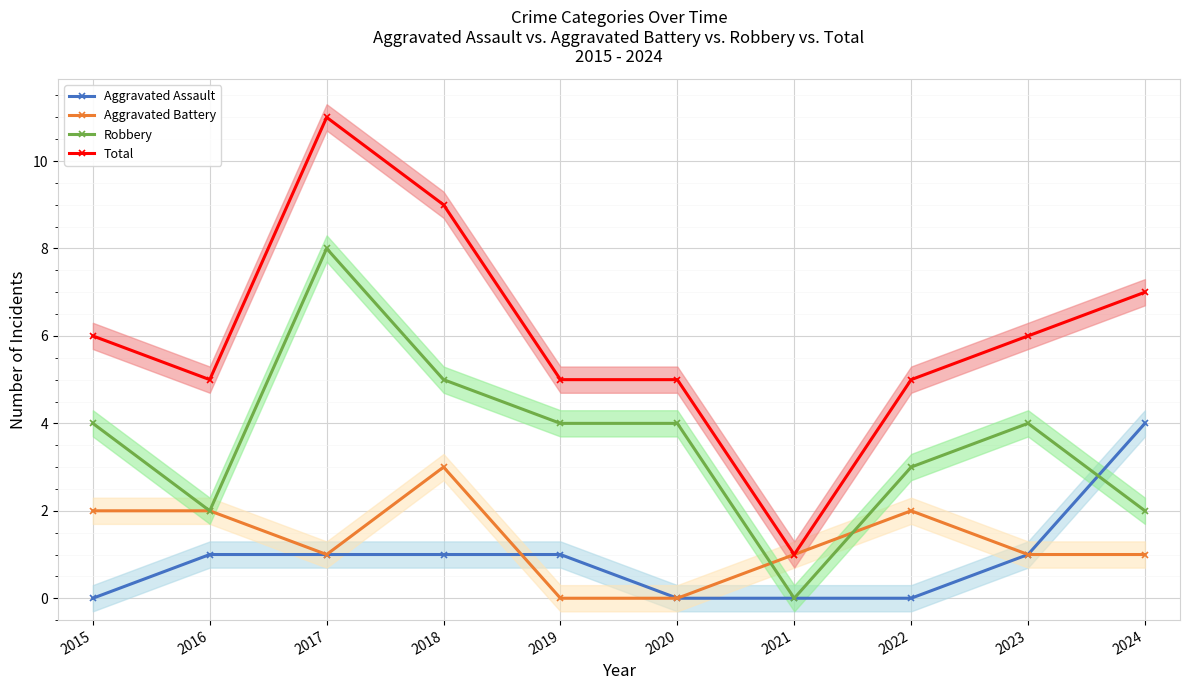

What value does the Robbery series have at 2017?

8